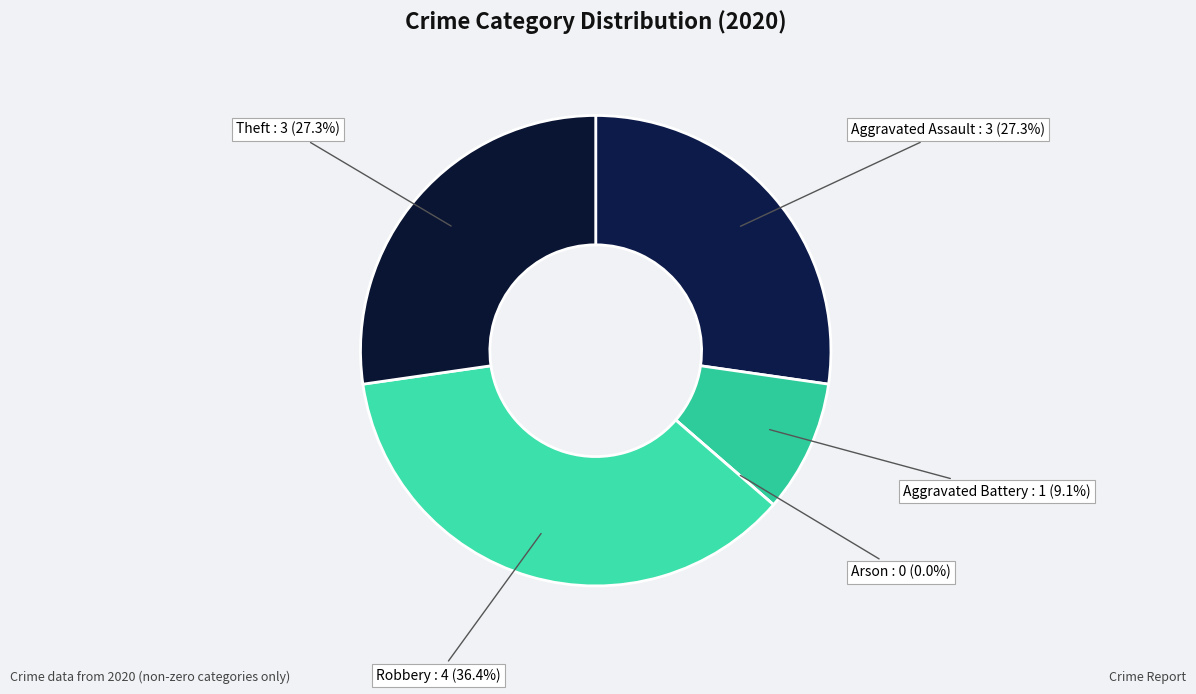

What is the smallest slice in the pie chart?

Arson